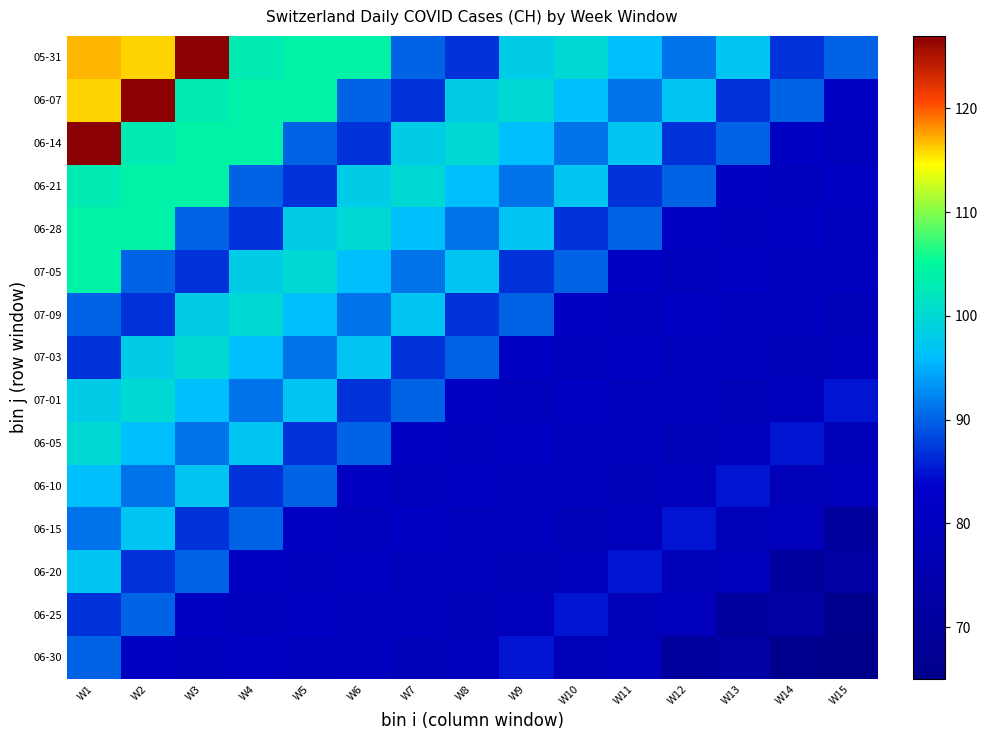

Reading left to right, what are all the values shown in this chart?

05-31: W1=117	W2=116	W3=127	W4=103	W5=104	W6=104	W7=90	W8=87	W9=98	W10=100	W11=96	W12=91	W13=97	W14=87	W15=90
06-07: W1=116	W2=127	W3=103	W4=104	W5=104	W6=90	W7=87	W8=98	W9=100	W10=96	W11=91	W12=97	W13=87	W14=90	W15=81
06-14: W1=127	W2=103	W3=104	W4=104	W5=90	W6=87	W7=98	W8=100	W9=96	W10=91	W11=97	W12=87	W13=90	W14=81	W15=79
06-21: W1=103	W2=104	W3=104	W4=90	W5=87	W6=98	W7=100	W8=96	W9=91	W10=97	W11=87	W12=90	W13=81	W14=79	W15=81
06-28: W1=104	W2=104	W3=90	W4=87	W5=98	W6=100	W7=96	W8=91	W9=97	W10=87	W11=90	W12=81	W13=79	W14=81	W15=79
07-05: W1=104	W2=90	W3=87	W4=98	W5=100	W6=96	W7=91	W8=97	W9=87	W10=90	W11=81	W12=79	W13=81	W14=79	W15=80
07-09: W1=90	W2=87	W3=98	W4=100	W5=96	W6=91	W7=97	W8=87	W9=90	W10=81	W11=79	W12=81	W13=79	W14=80	W15=78
07-03: W1=87	W2=98	W3=100	W4=96	W5=91	W6=97	W7=87	W8=90	W9=81	W10=79	W11=81	W12=79	W13=80	W14=78	W15=79
07-01: W1=98	W2=100	W3=96	W4=91	W5=97	W6=87	W7=90	W8=81	W9=79	W10=81	W11=79	W12=80	W13=78	W14=79	W15=85
06-05: W1=100	W2=96	W3=91	W4=97	W5=87	W6=90	W7=81	W8=79	W9=81	W10=79	W11=80	W12=78	W13=79	W14=85	W15=78
06-10: W1=96	W2=91	W3=97	W4=87	W5=90	W6=81	W7=79	W8=81	W9=79	W10=80	W11=78	W12=79	W13=85	W14=78	W15=79
06-15: W1=91	W2=97	W3=87	W4=90	W5=81	W6=79	W7=81	W8=79	W9=80	W10=78	W11=79	W12=85	W13=78	W14=79	W15=70
06-20: W1=97	W2=87	W3=90	W4=81	W5=79	W6=81	W7=79	W8=80	W9=78	W10=79	W11=85	W12=78	W13=79	W14=70	W15=72
06-25: W1=87	W2=90	W3=81	W4=79	W5=81	W6=79	W7=80	W8=78	W9=79	W10=85	W11=78	W12=79	W13=70	W14=72	W15=66
06-30: W1=90	W2=81	W3=79	W4=81	W5=79	W6=80	W7=78	W8=79	W9=85	W10=78	W11=79	W12=70	W13=72	W14=66	W15=65